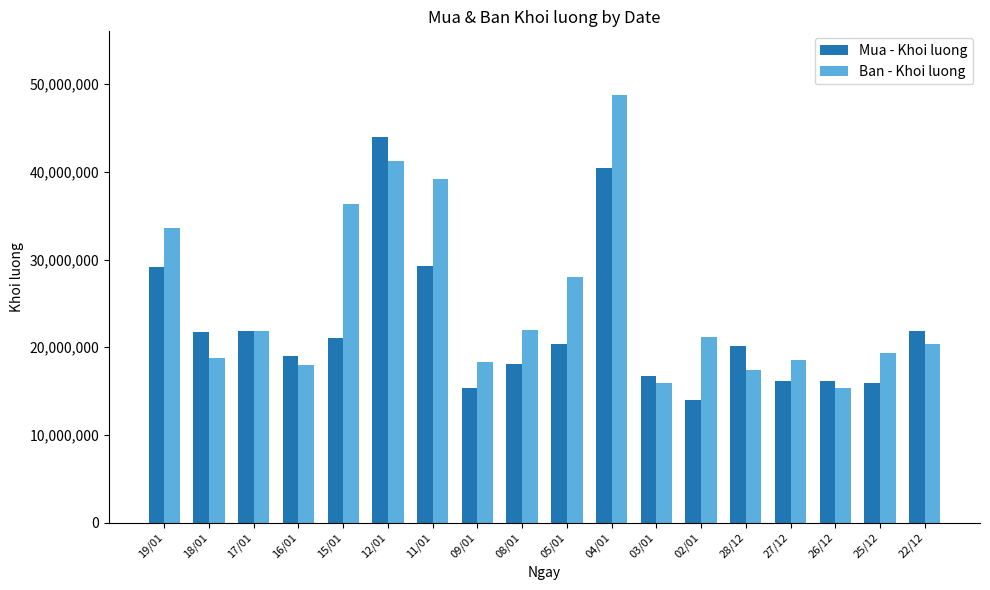

What is the average value of the Mua - Khoi luong series?

22298333